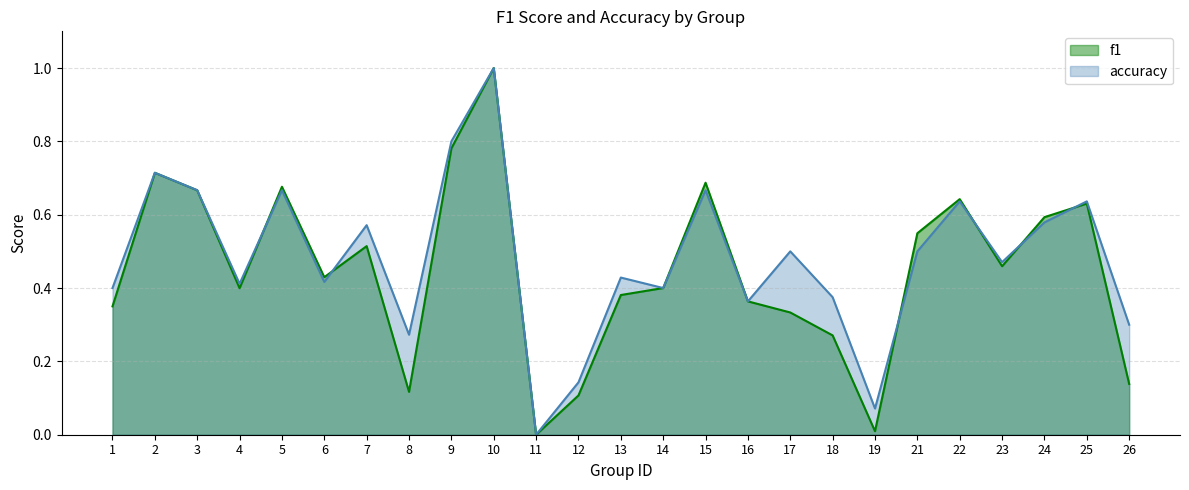

Reading right to left, list all the values displayed in this chart.

f1: 0.1	0.6	0.6	0.5	0.6	0.5	0.0	0.3	0.3	0.4	0.7	0.4	0.4	0.1	0.0	1.0	0.8	0.1	0.5	0.4	0.7	0.4	0.7	0.7	0.3
accuracy: 0.3	0.6	0.6	0.5	0.6	0.5	0.1	0.4	0.5	0.4	0.7	0.4	0.4	0.1	0.0	1.0	0.8	0.3	0.6	0.4	0.7	0.4	0.7	0.7	0.4